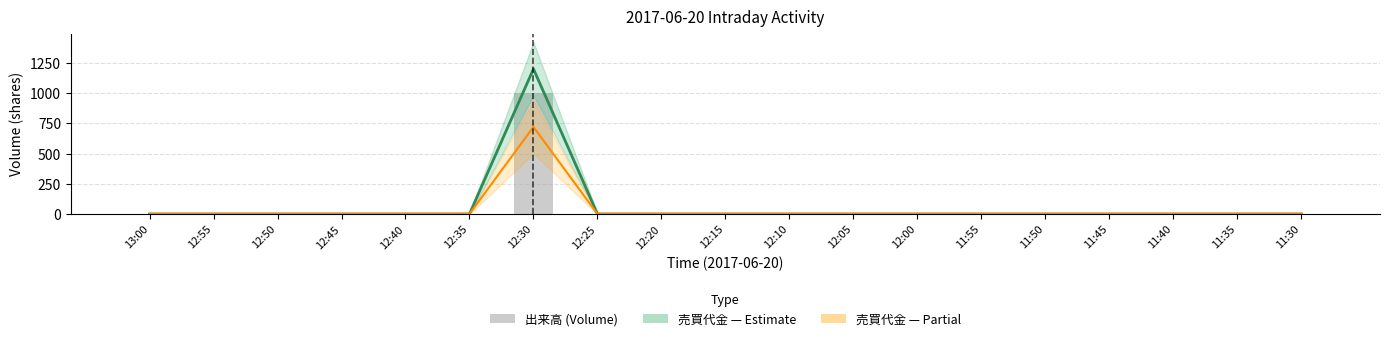

Rank the series by their average value, from highest to lowest.

売買代金 (Trade Value) — Estimate, 出来高 (Volume), 売買代金 (Trade Value) — Partial Estimate